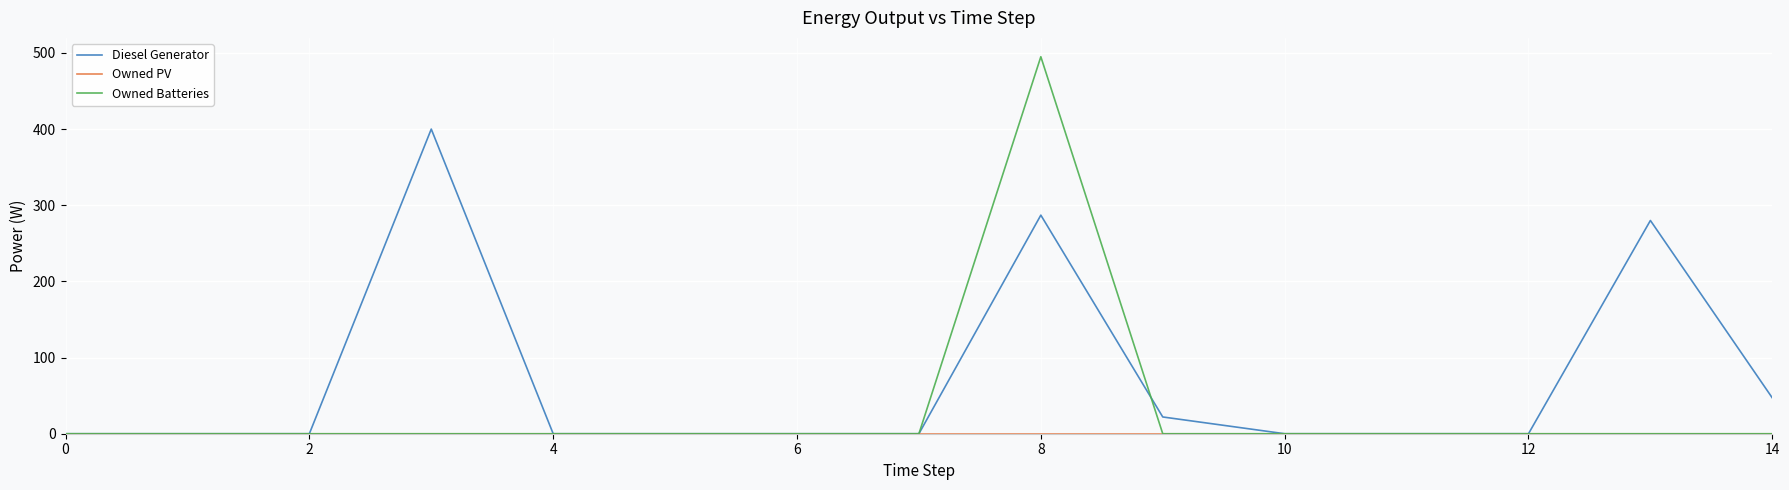

Which series has the largest range (max minus min)?

Owned Batteries